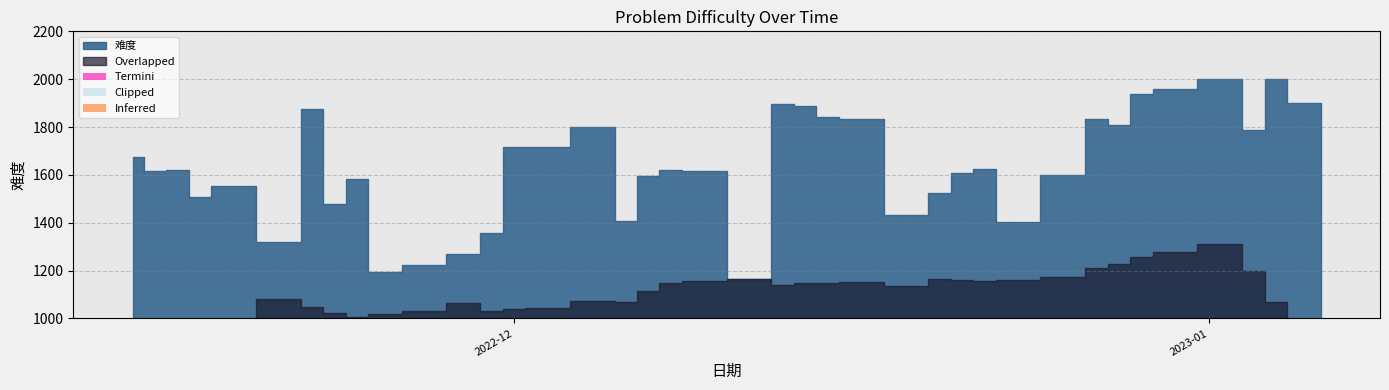

What is the ratio of the value at 2023-01-05 to the value at 2022-12-13?

1.0